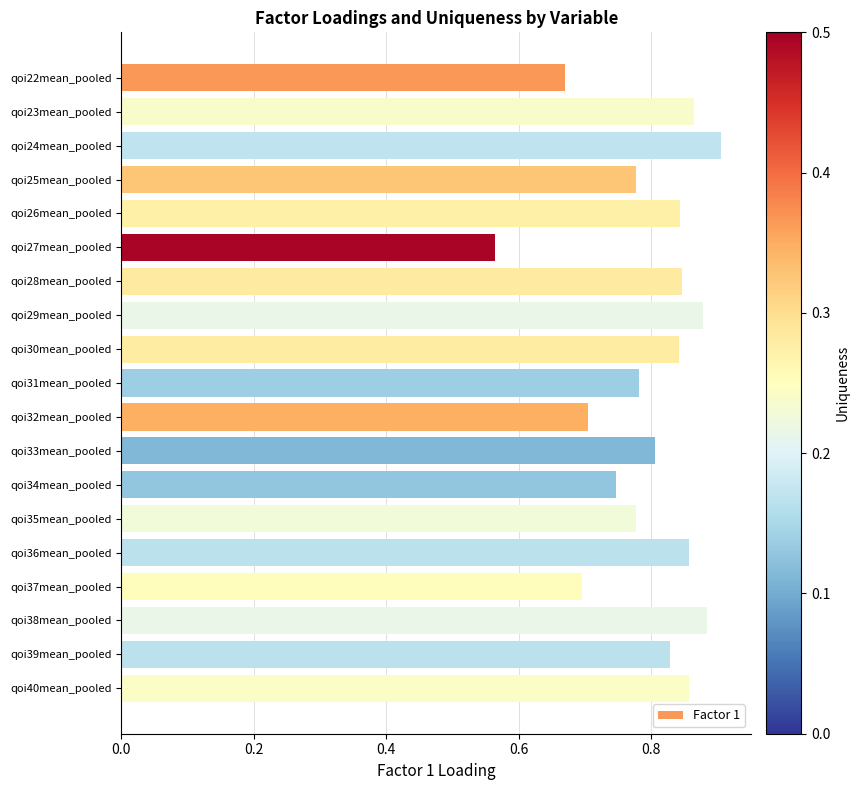

How many bars are there in total?

19